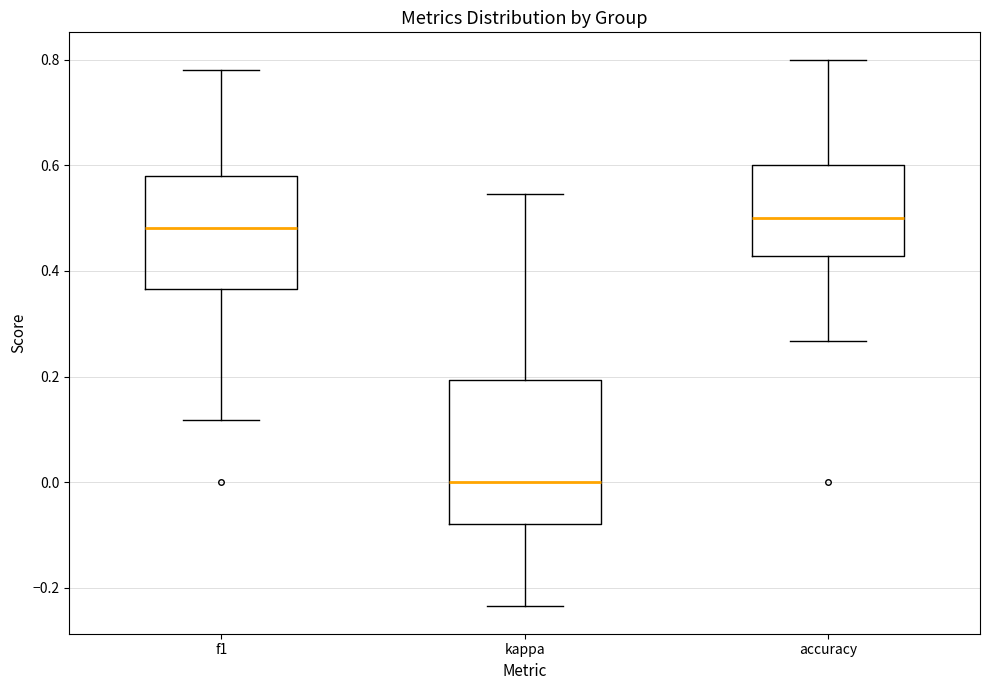

Which box's median line is the lowest?

kappa